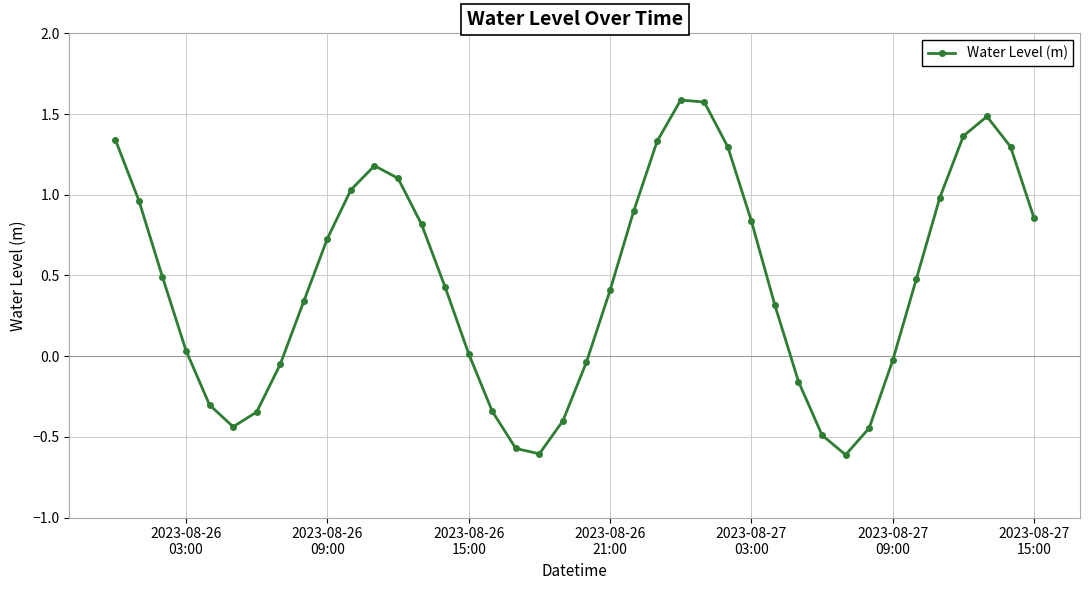

How many interior local valleys (lower than both neighbors) does the data have?

3